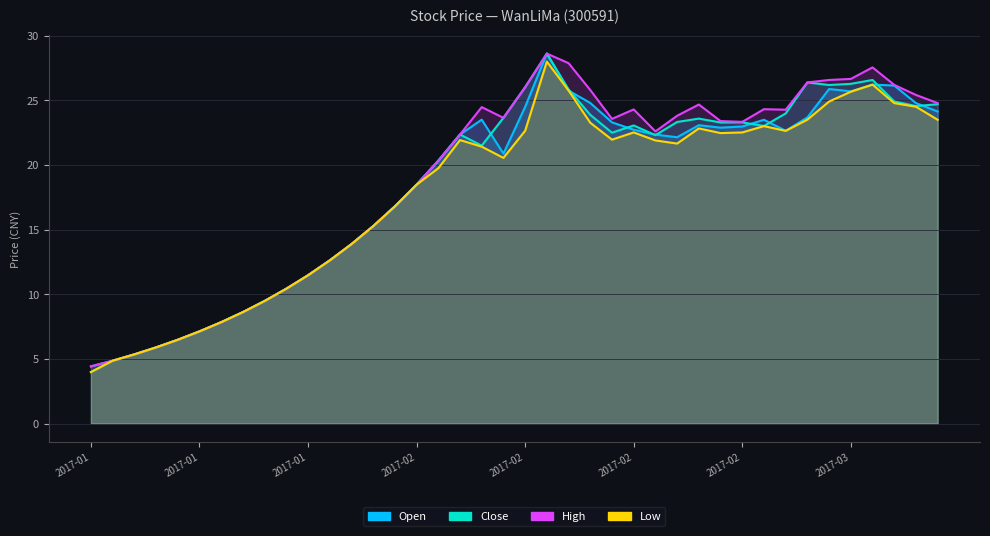

List the series in order of their overall mean, highest first.

High, Close, Open, Low